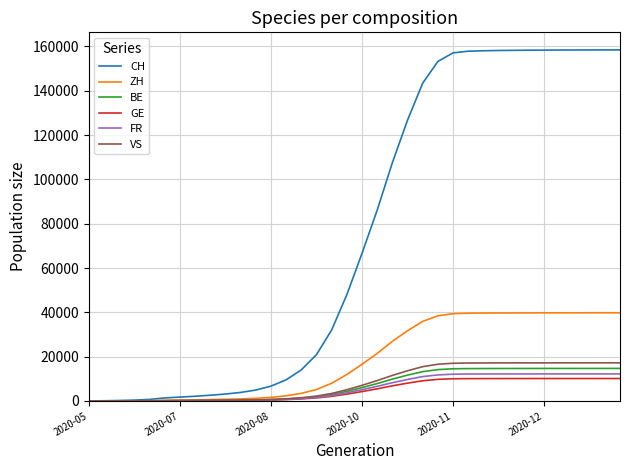

What are all the series names shown in the legend?

CH, ZH, BE, GE, FR, VS